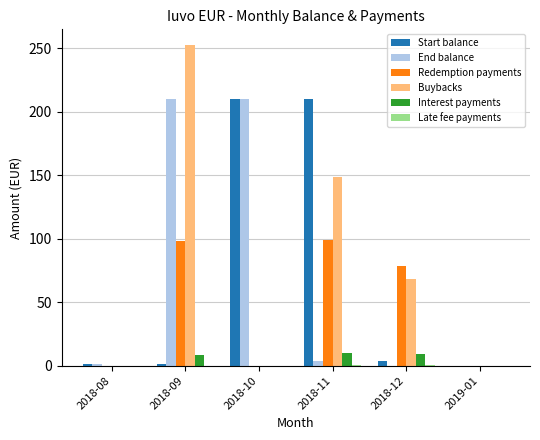

Which series changed the most between 2018-11 and 2018-12?

Start balance